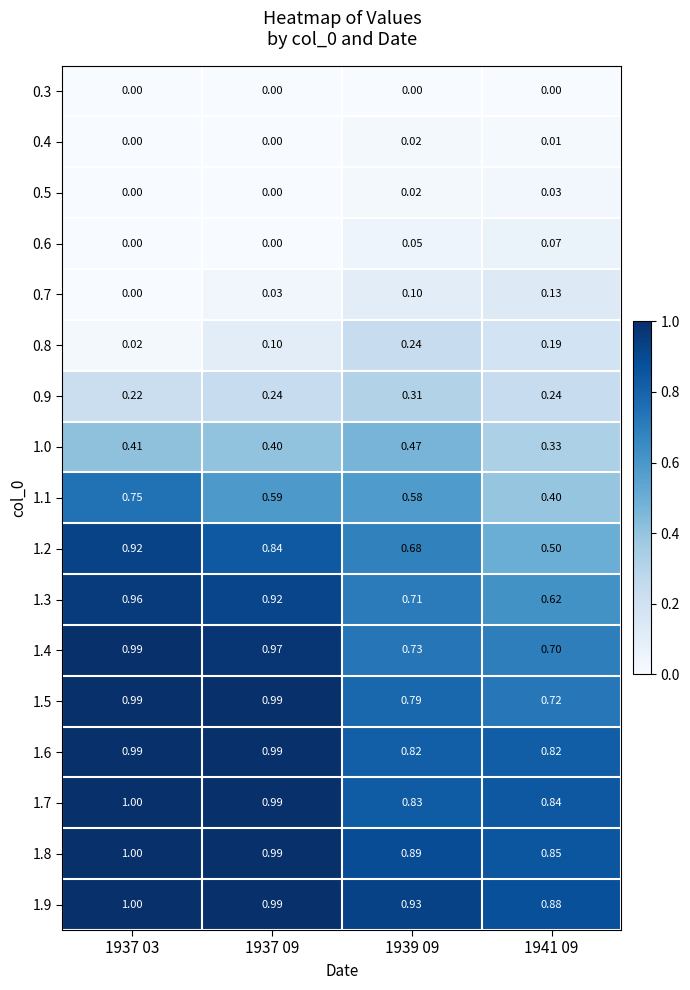

Which series has the widest spread of values?

1.2